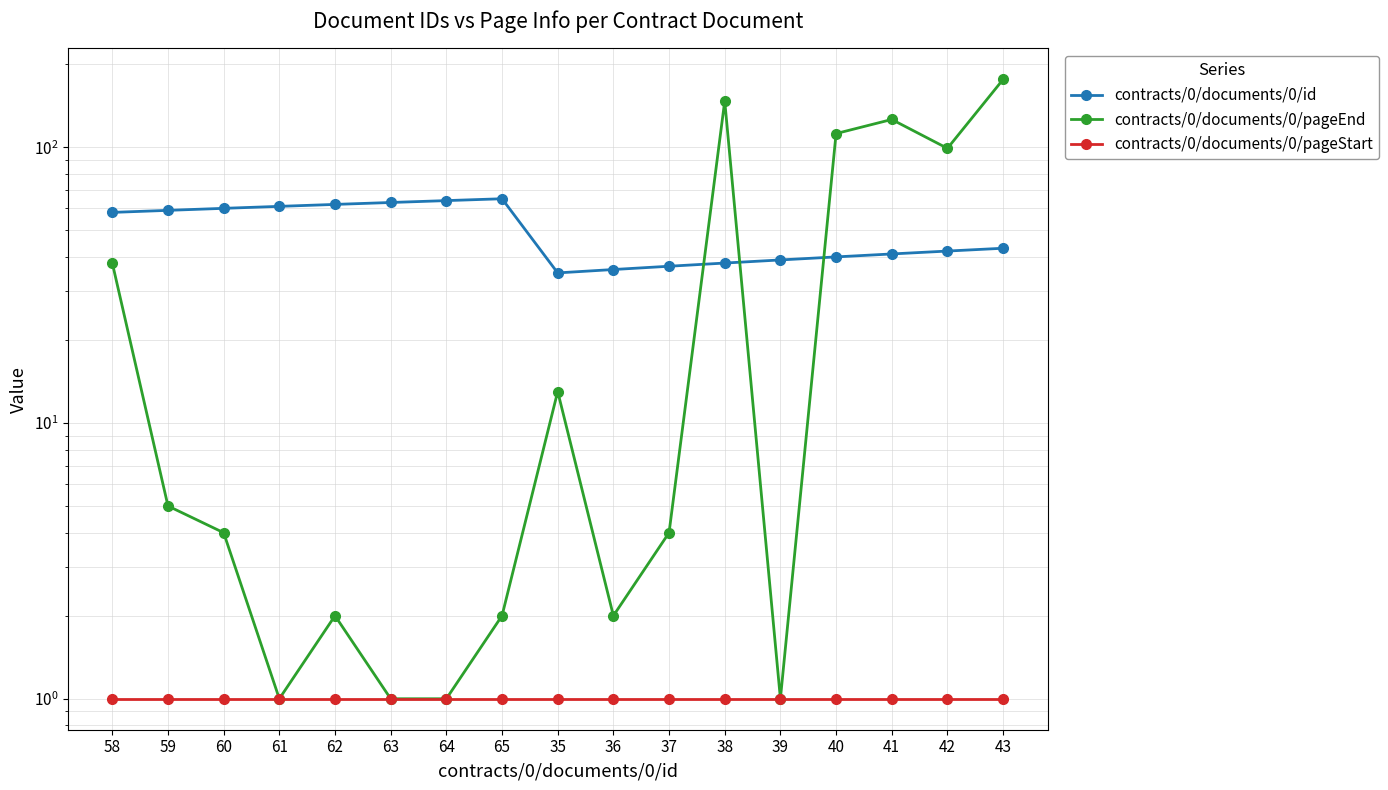

What is the difference between the highest and lowest values at 62?

61